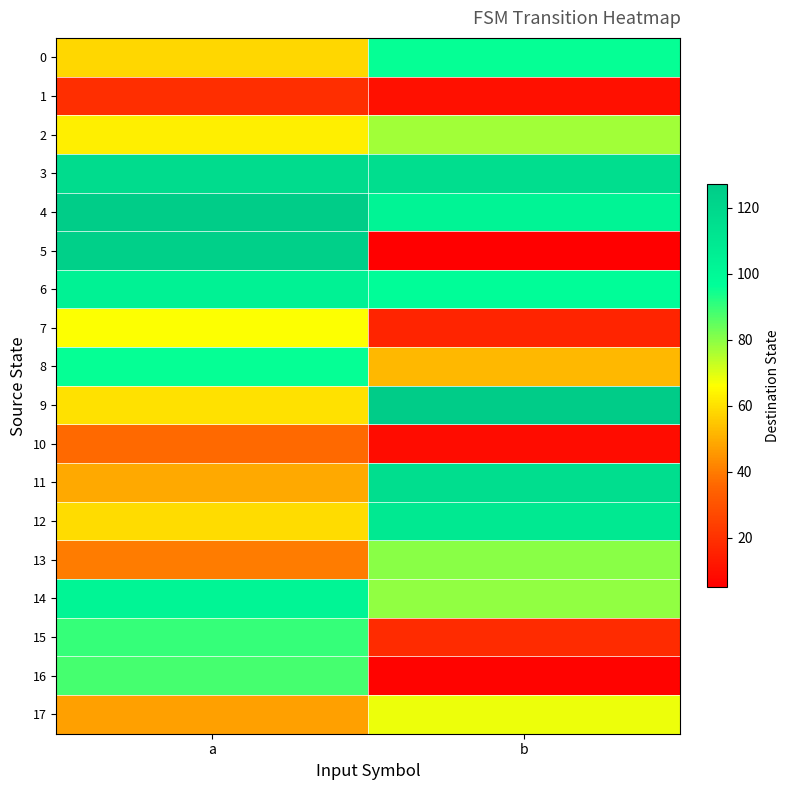

List the series in order of their peak value, highest first.

9, 4, 5, 3, 11, 12, 6, 14, 0, 8, 15, 16, 13, 2, 17, 7, 10, 1